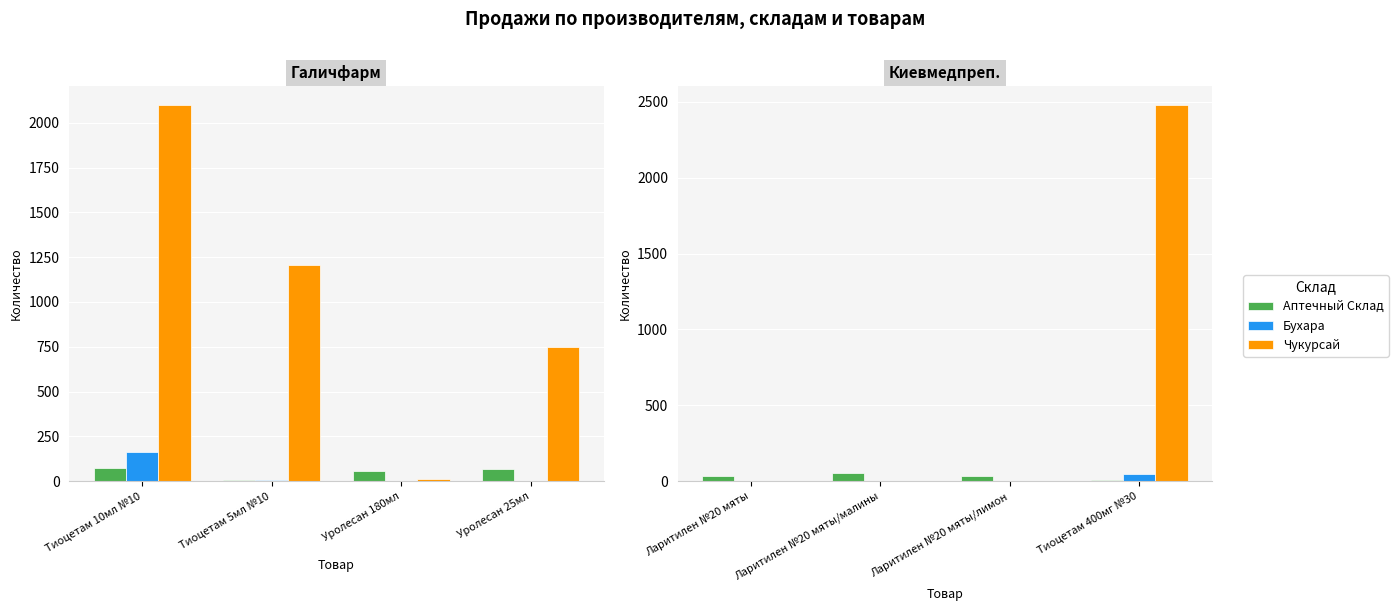

How many bars are there in each group?

3